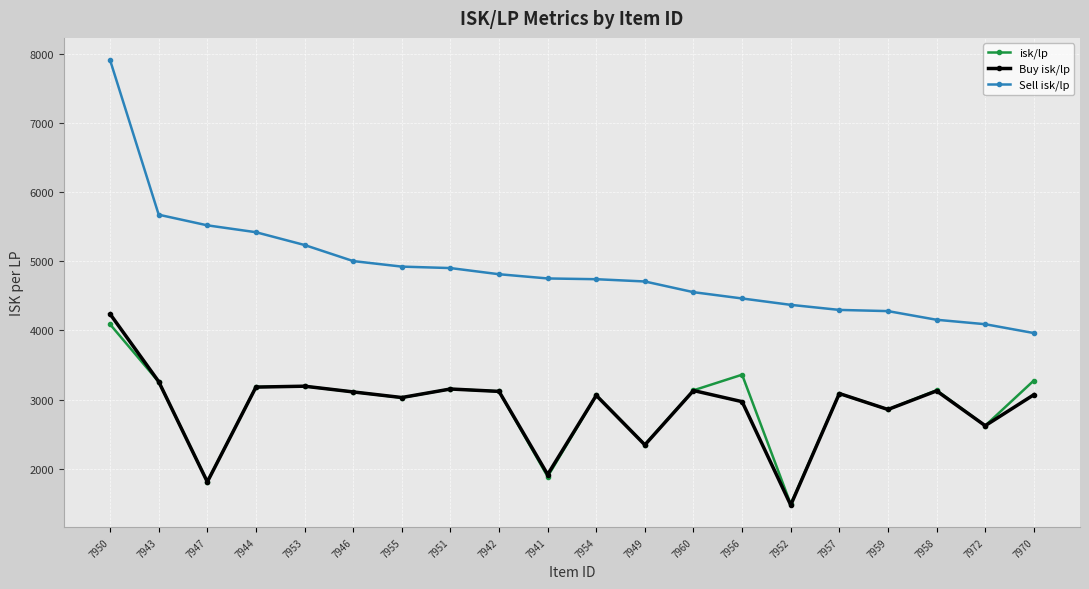

True or false: Sell isk/lp and Buy isk/lp cross at least once.

False